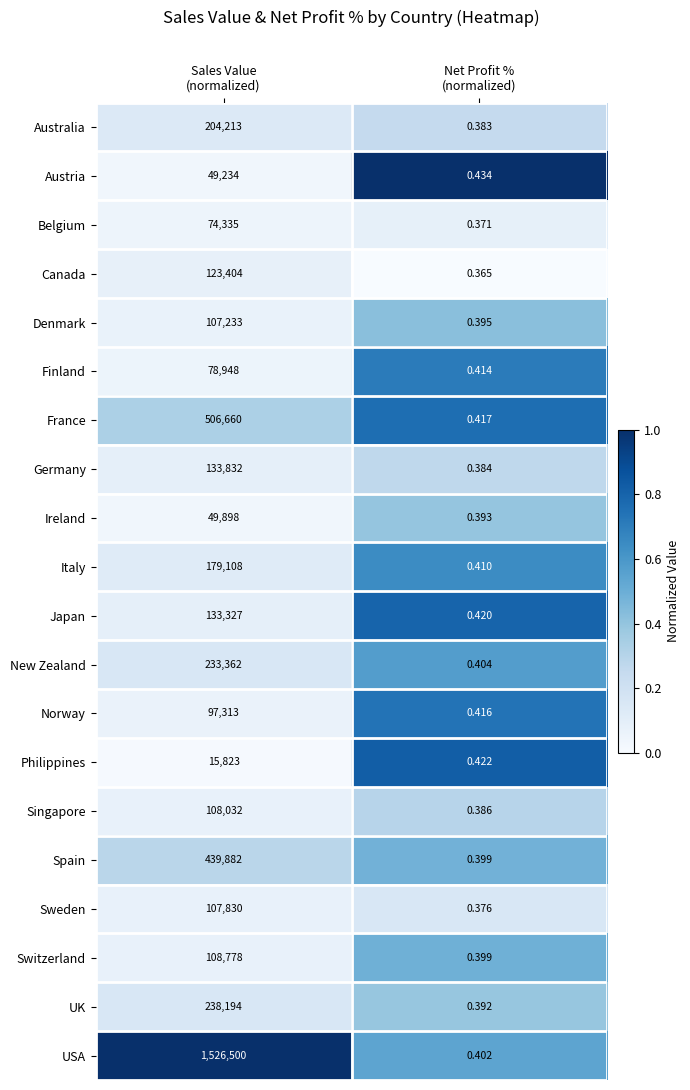

List the series in order of their peak value, highest first.

USA, France, Spain, UK, New Zealand, Australia, Italy, Germany, Japan, Canada, Switzerland, Singapore, Sweden, Denmark, Norway, Finland, Belgium, Ireland, Austria, Philippines